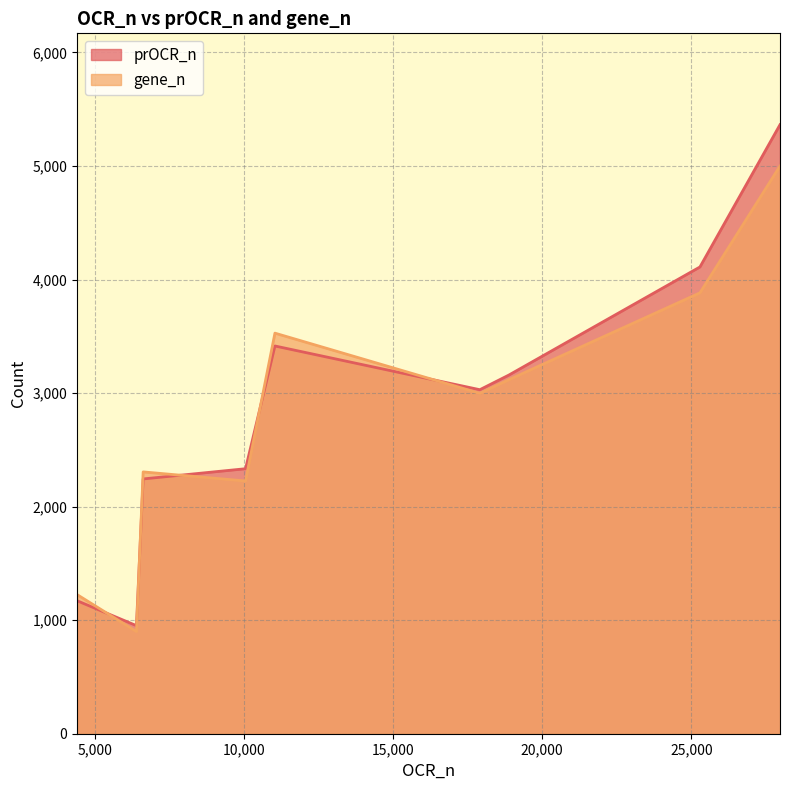

Which category has the highest value in the prOCR_n series?

27974